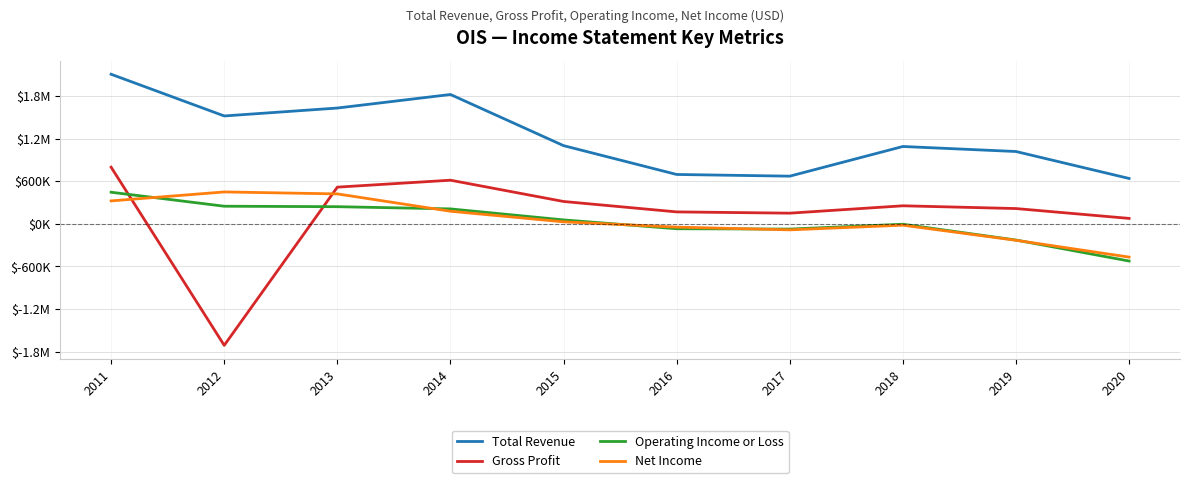

What is the difference between the second highest and second lowest values in the Gross Profit series?

537400